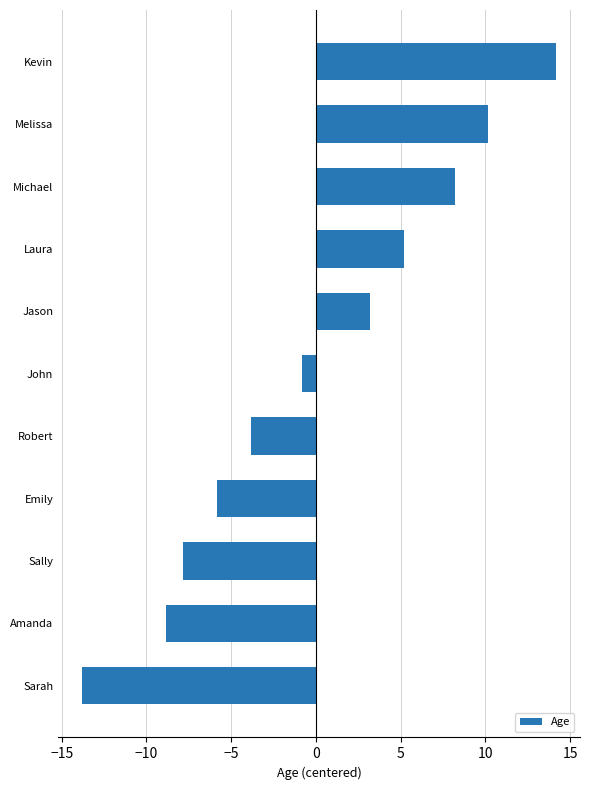

How many positive values are there?

5